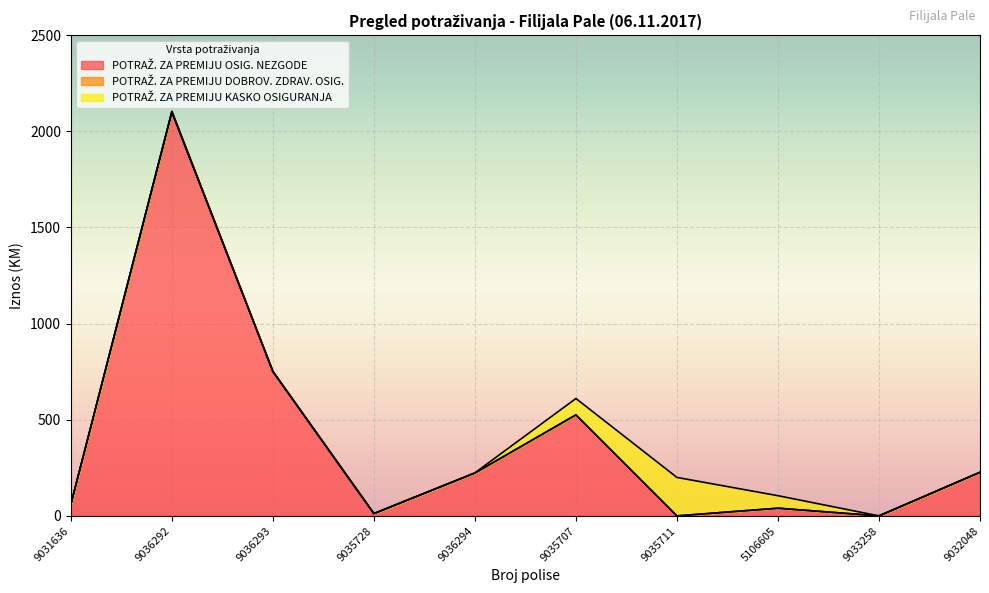

At which category is the sum across all series the highest?

9036292